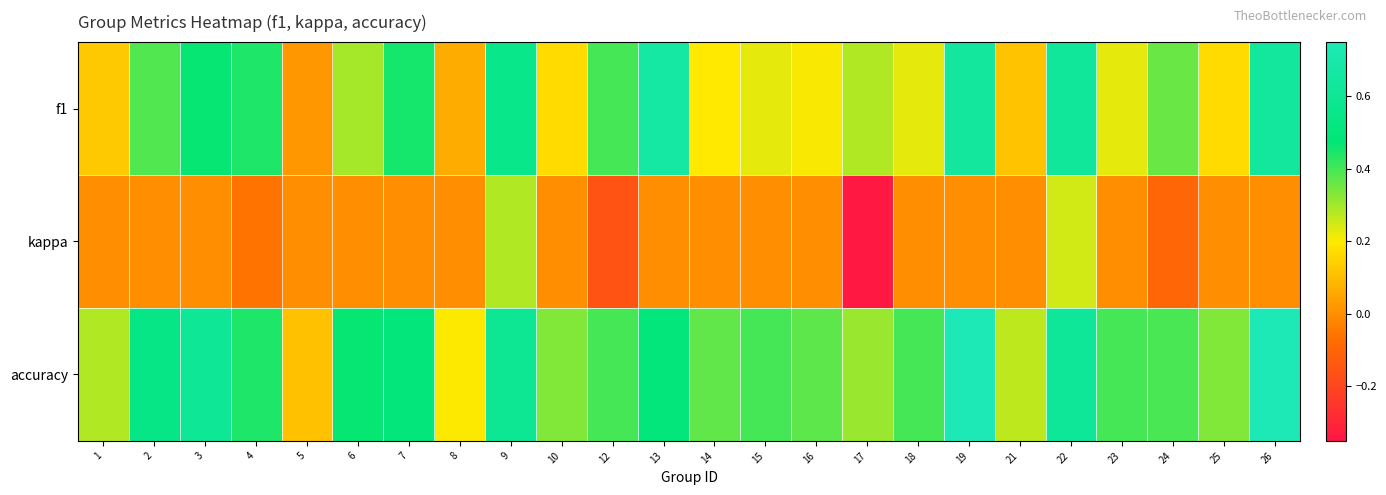

What is the total value across all series at 1?

0.4